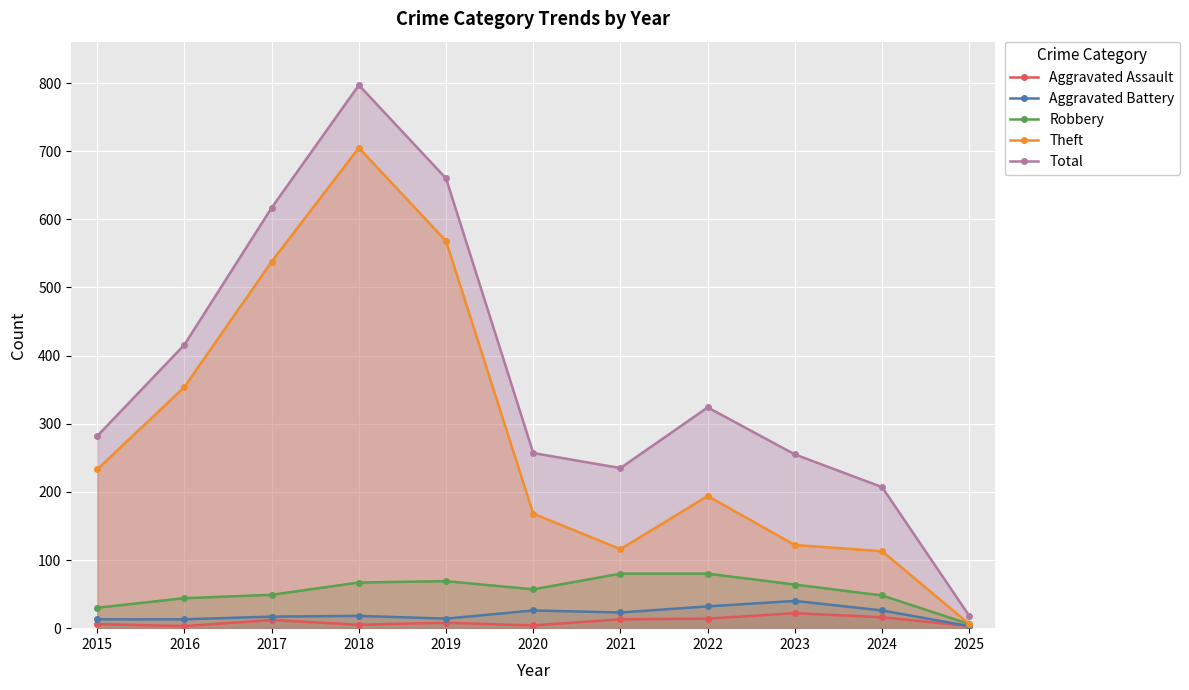

Which label corresponds to the largest value in the chart?

2018